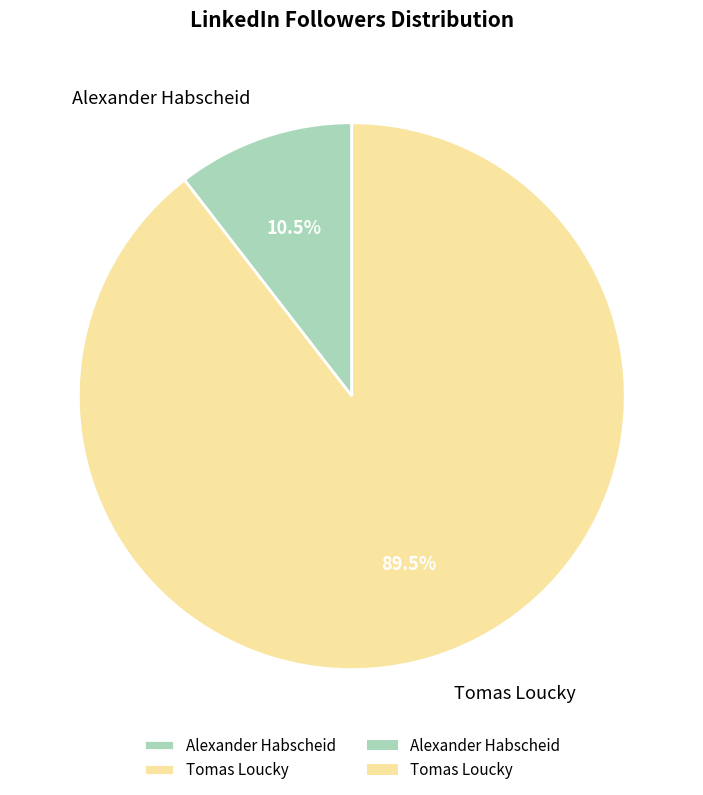

How many slices are in this pie chart?

2